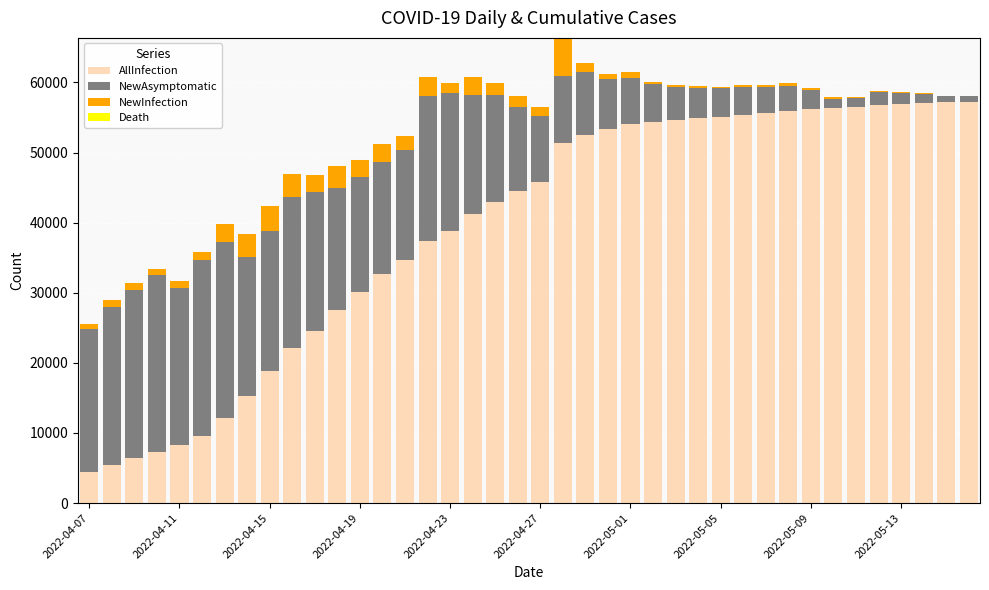

What is the sum of all AllInfection values?

1561813